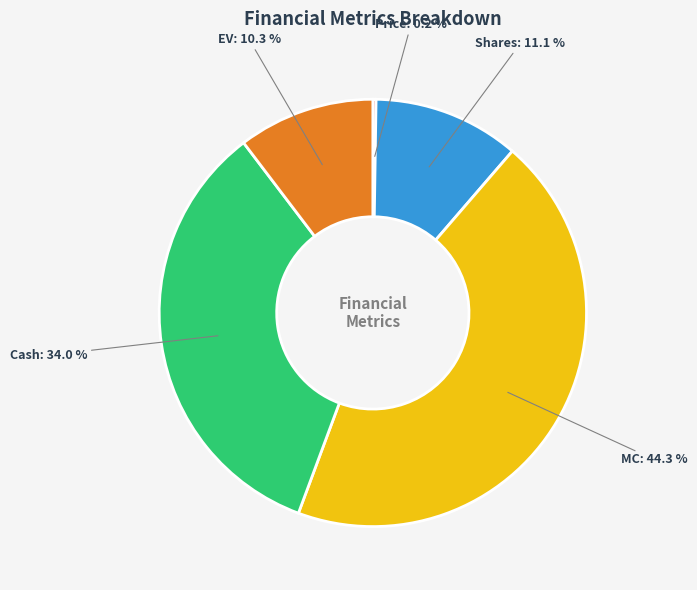

Is there a majority slice in this chart?

No